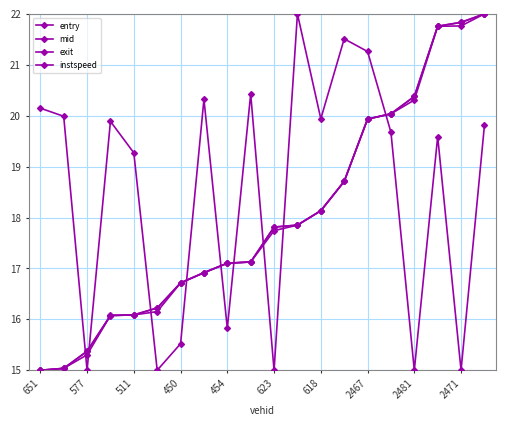

How many interior local valleys does the instspeed series have?

7